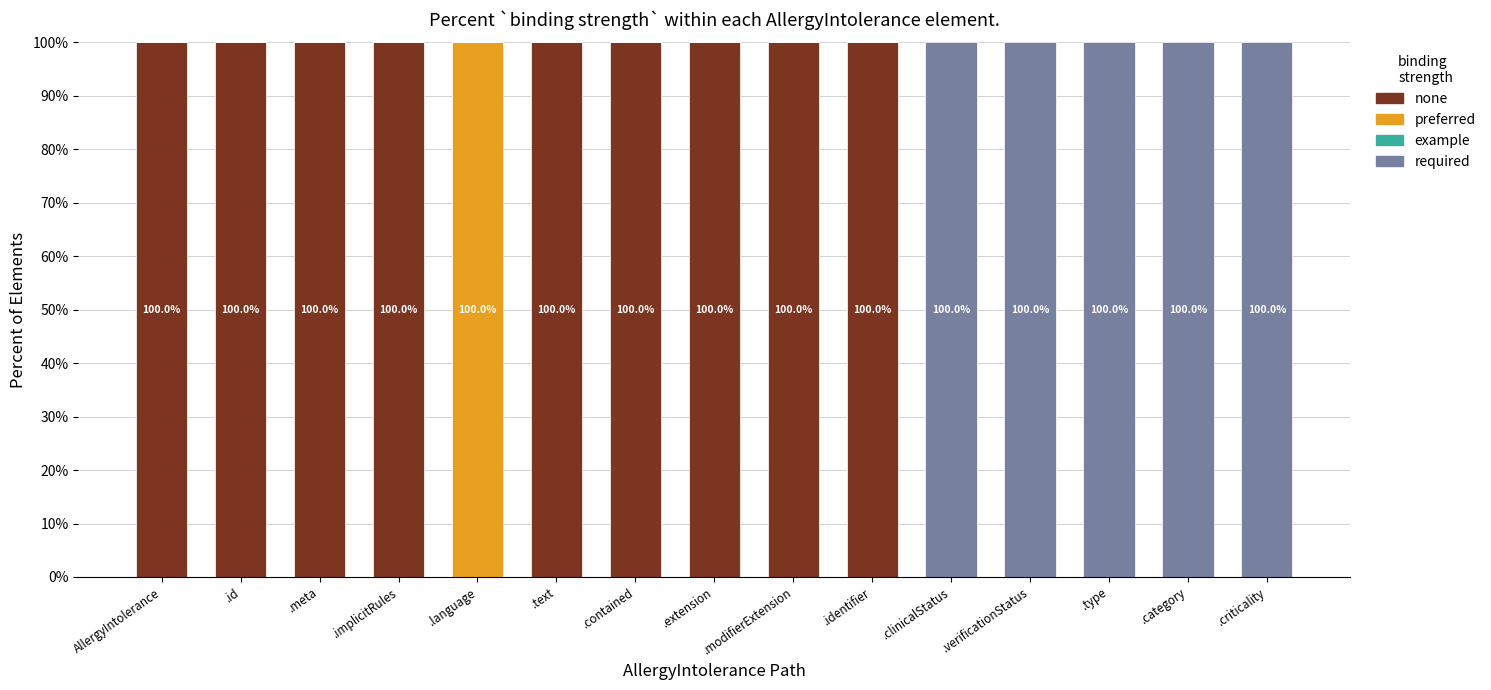

True or false: none has a value of 100 at .extension.

True